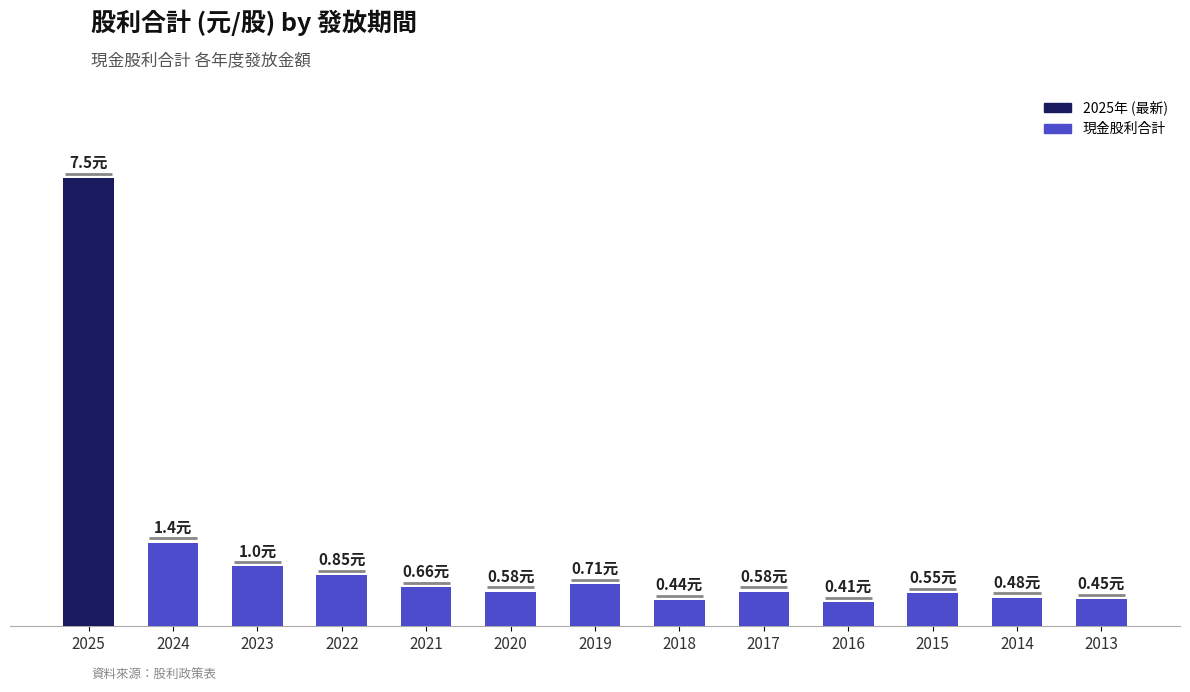

What is the average value?

1.2